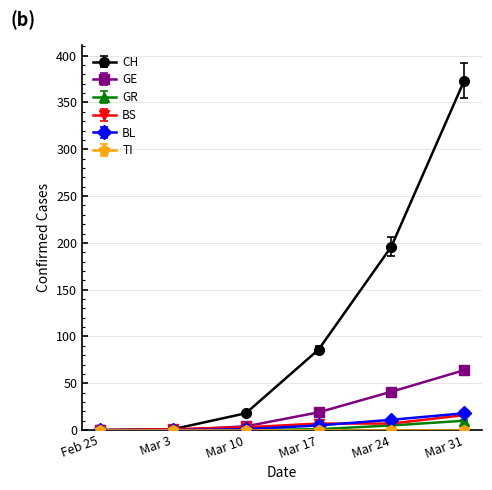

True or false: CH has more than 2 interior local peaks.

False